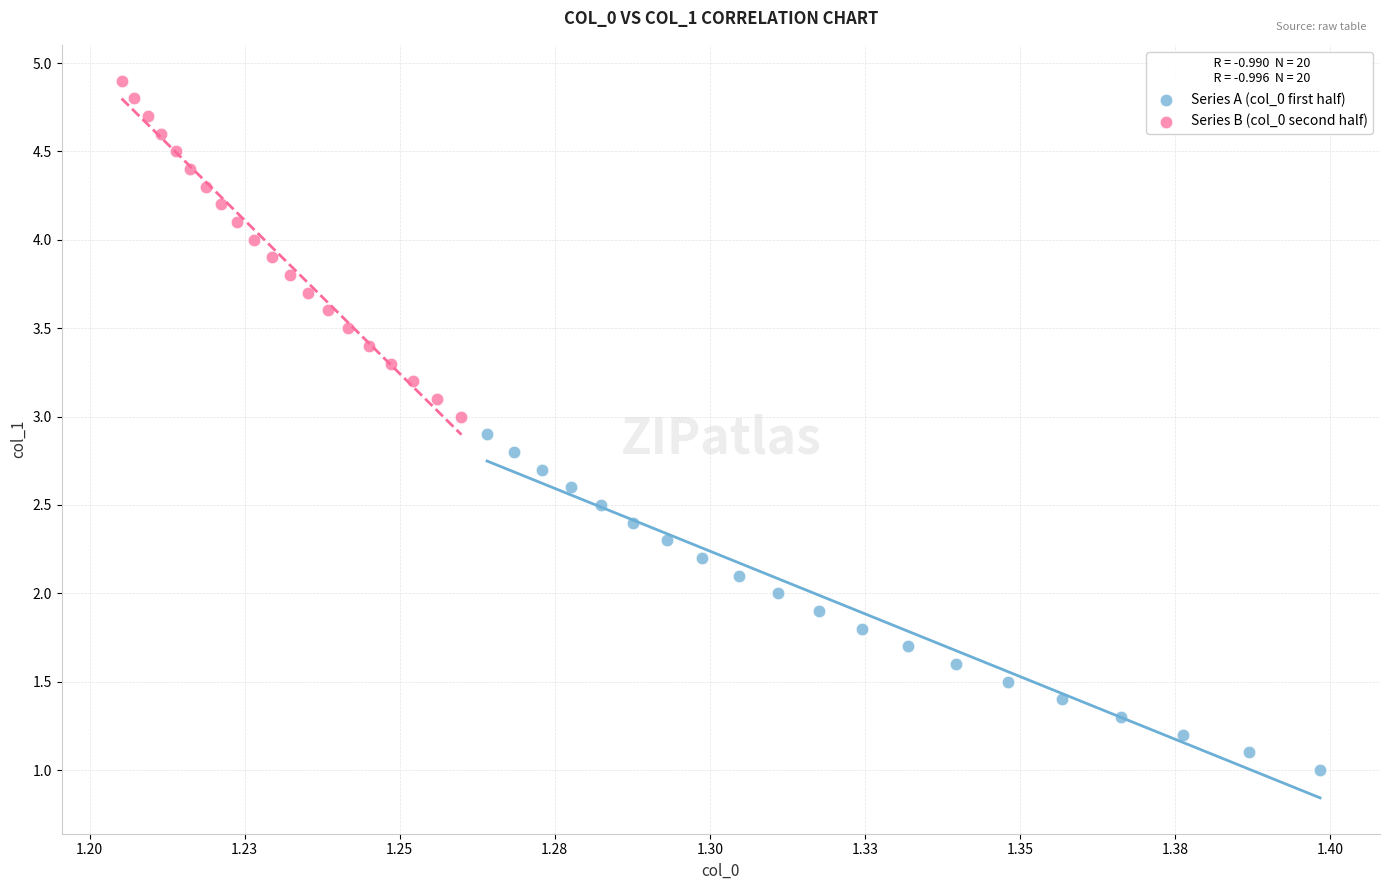

Which series contains the lowest Y value?

Series A (col_0 first half)